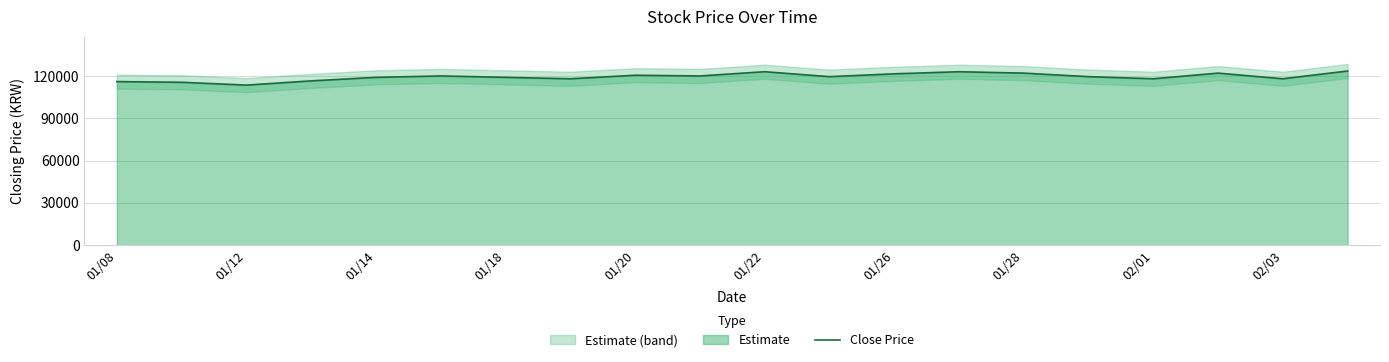

What is the change in value from 01/18 to 18?

+1500